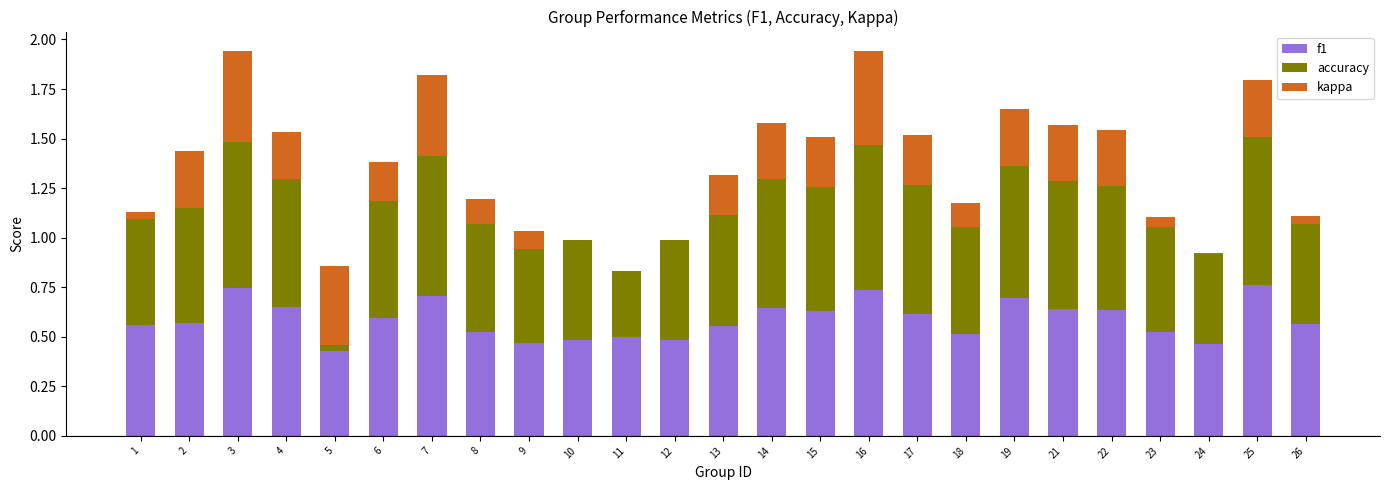

At 9, list the series in order from largest to smallest.

f1, accuracy, kappa